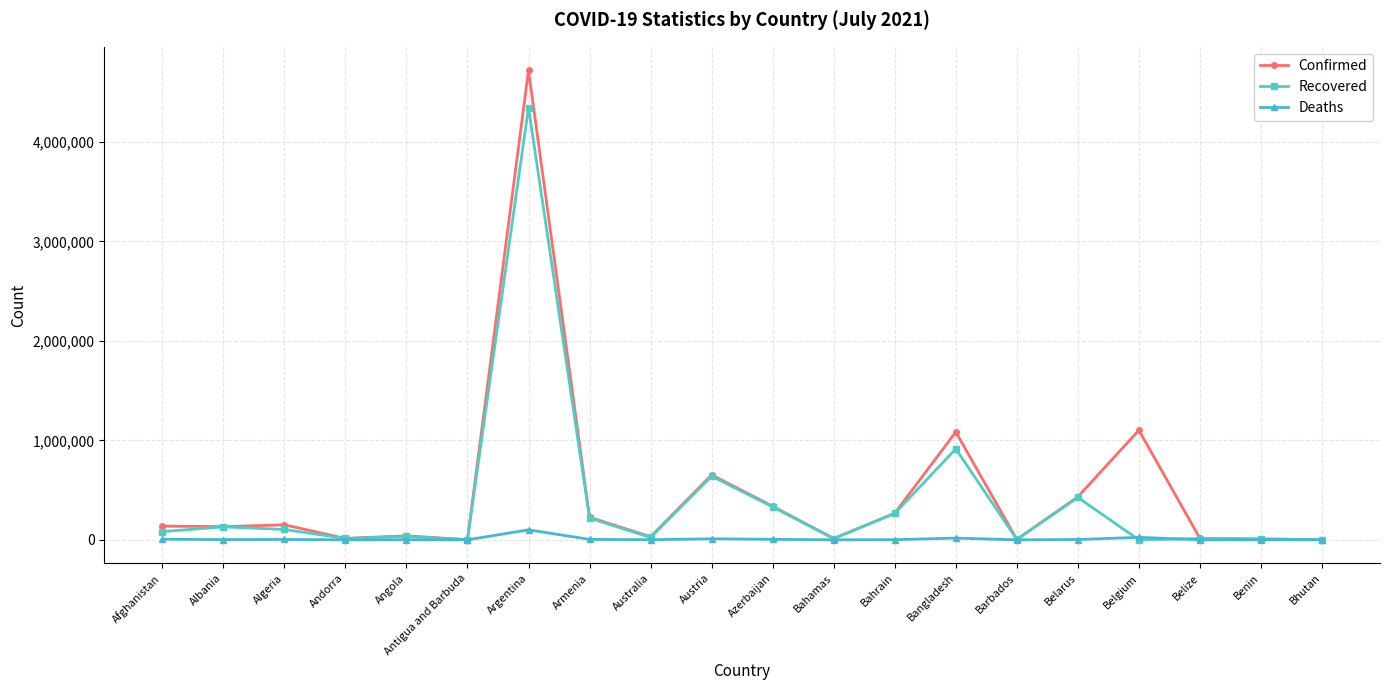

The Recovered series shows 23926 at Australia. True or false?

True